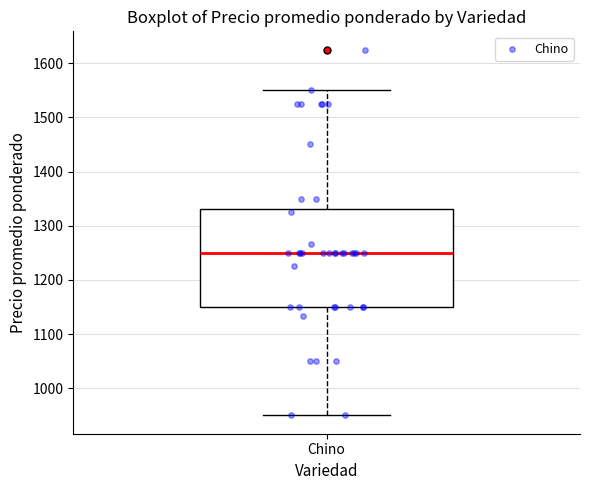

Transcribe this box plot: give where the median line is, the range the box spans, and where the two whiskers end, as read against the y-axis. The values are not printed on the chart, so give them approximately, as read against the axis.

median 1250, box 1150 to 1330, whiskers 950 to 1550